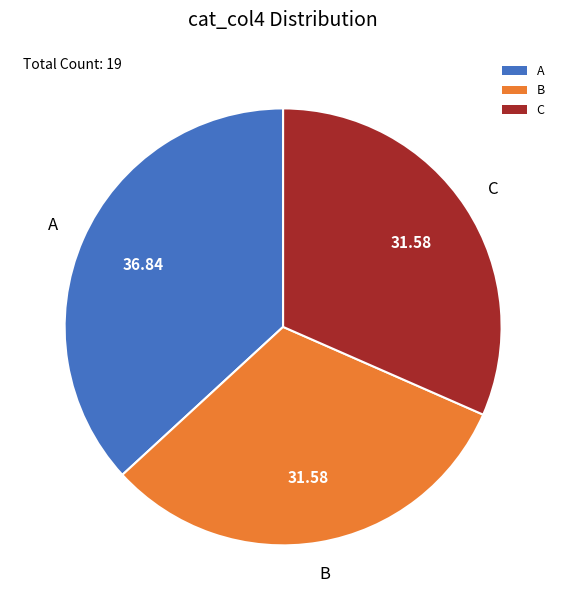

Which slice is the largest?

A